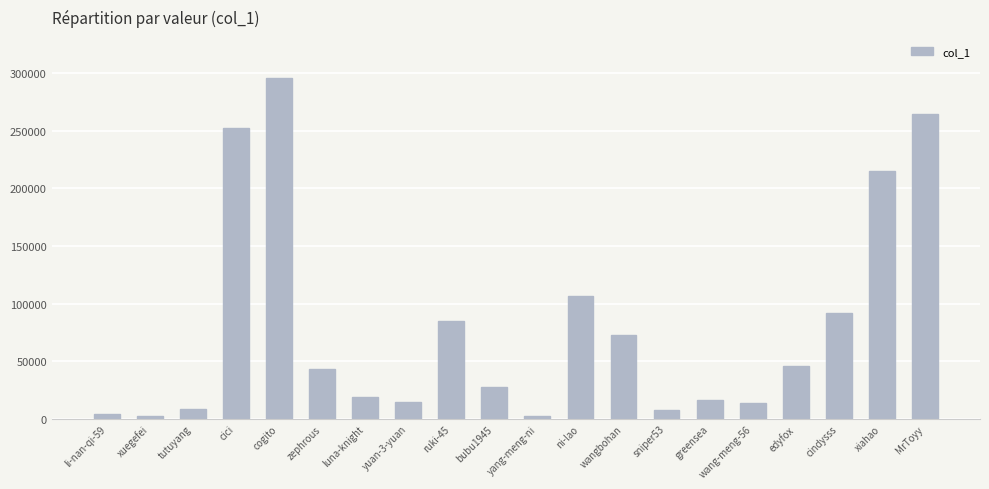

At which label is the value closest to 149111?

ni-lao